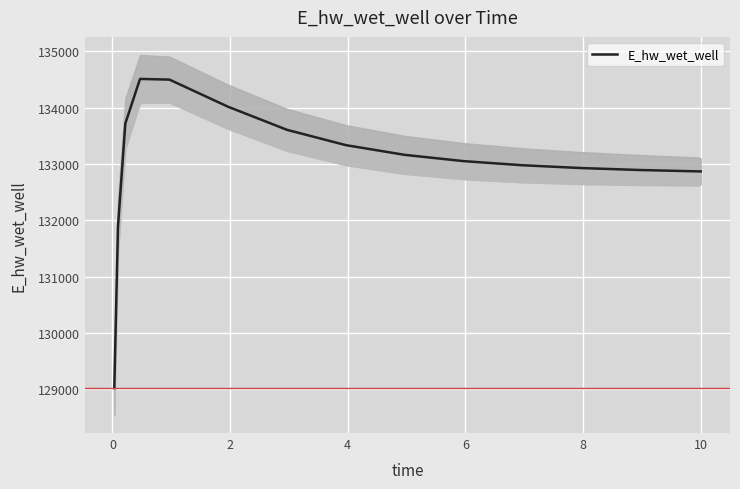

Reading left to right, list all the values displayed in this chart.

129025.6	131885.7	133716.7	134508.0	134495.9	134013.0	133604.4	133333.1	133160.7	133049.9	132976.7	132926.8	132892.1	132867.5	132866.9